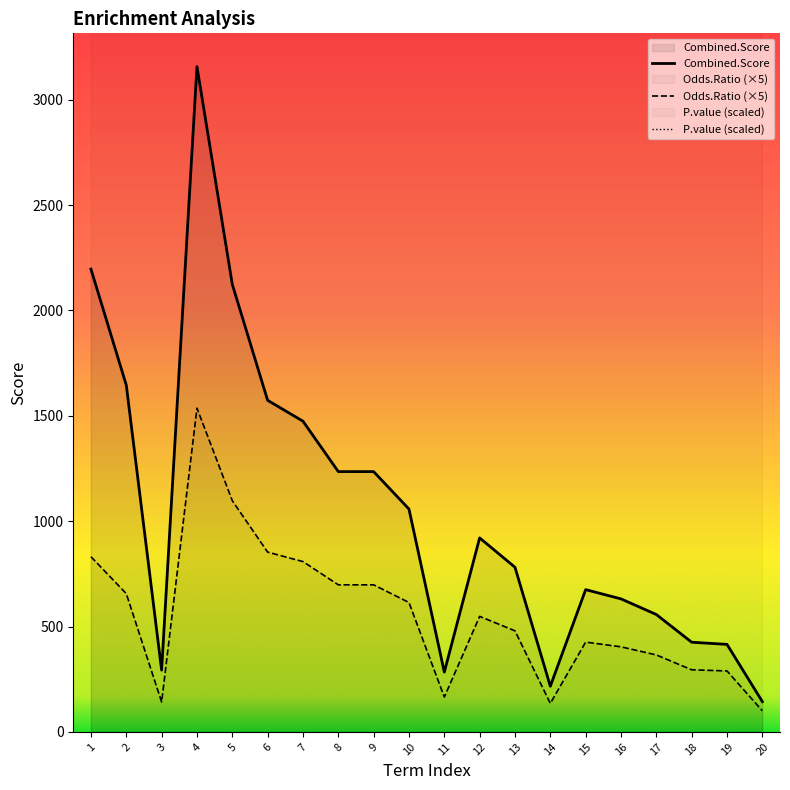

What is the value of the Combined.Score point at the 3rd from the left?

293.1